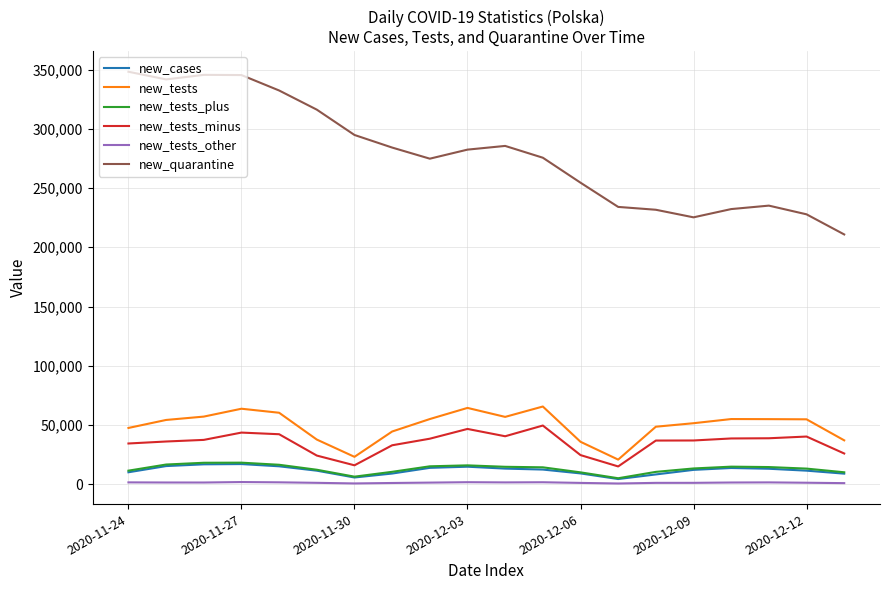

Which series has the largest total across all categories?

new_quarantine